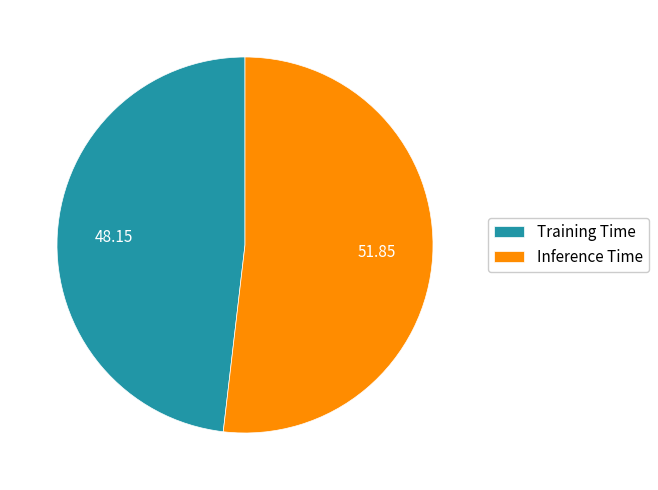

The Inference Time slice represents 52% of the pie. True or false?

True